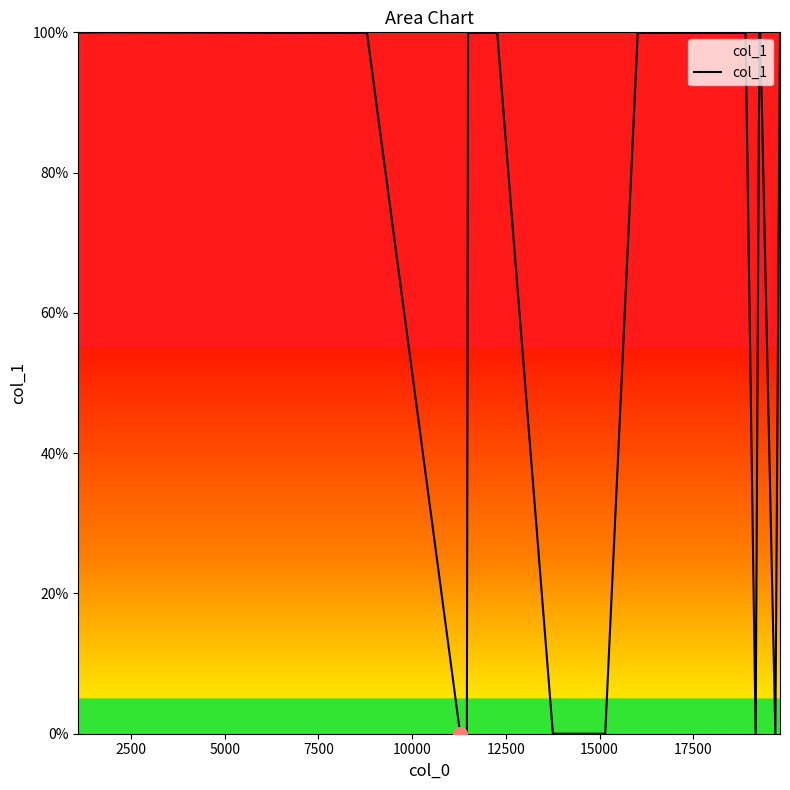

What is the maximum value shown in the chart?

100.0